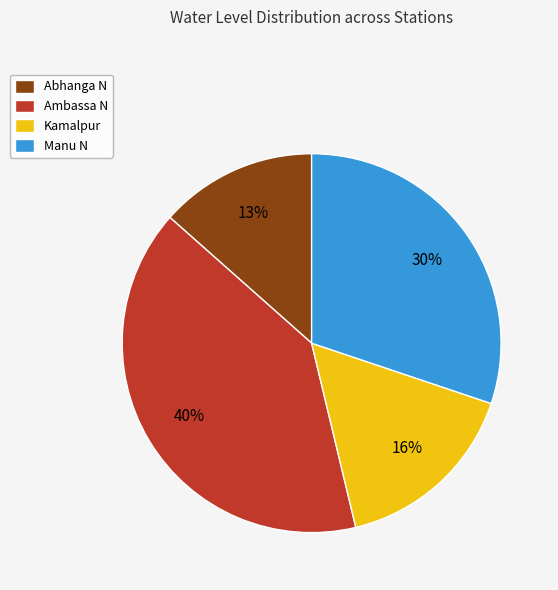

Approximately how many times larger is the value at Kamalpur compared to Abhanga N?

1.2